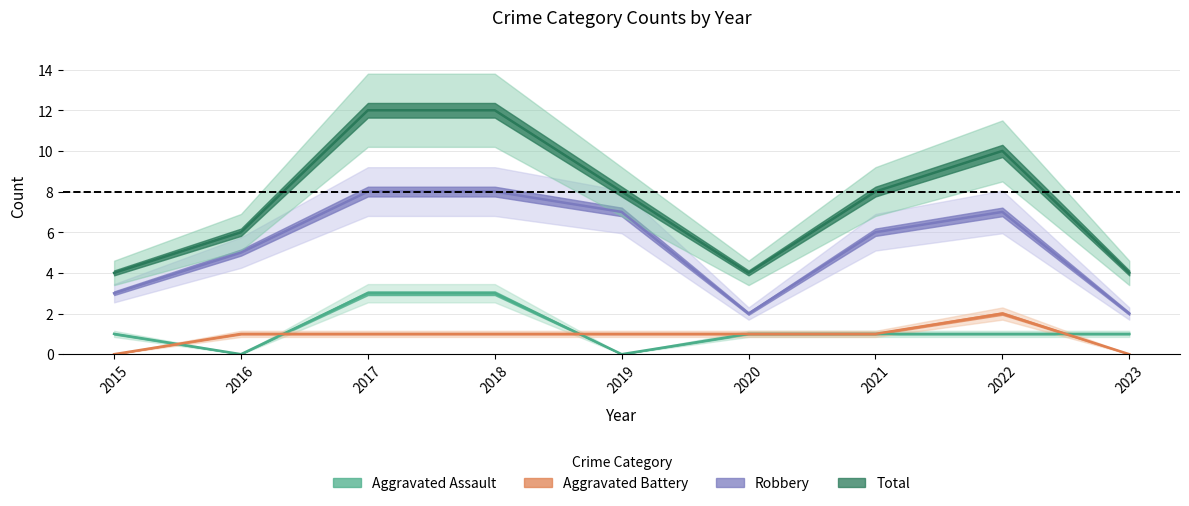

At which label does Aggravated Battery reach its peak?

2022